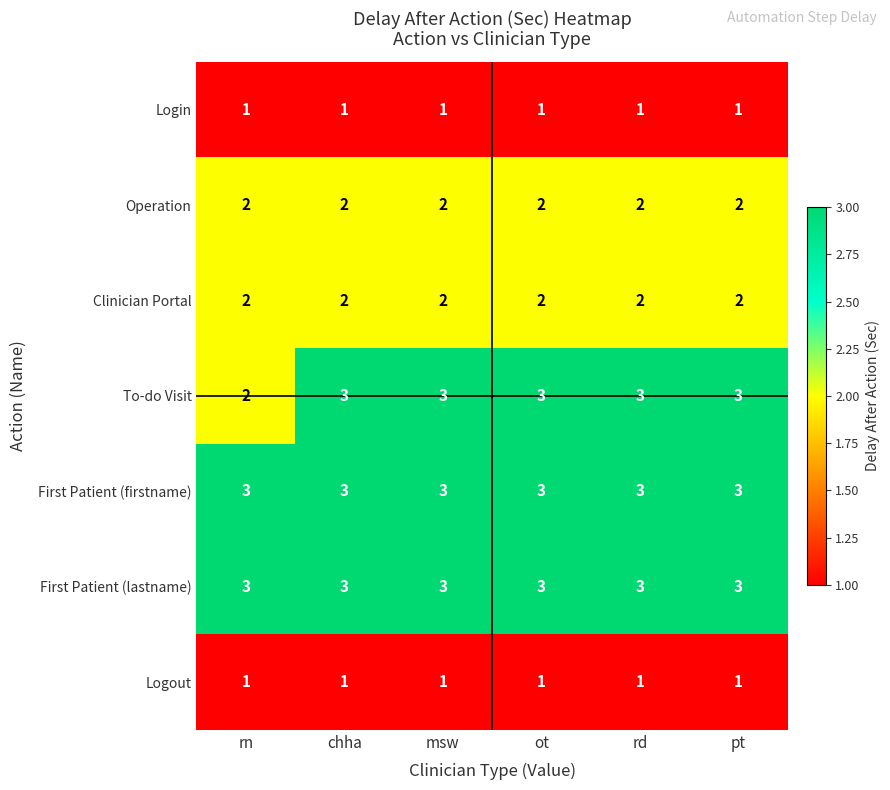

Which series changed the most between rn and rd?

To-do Visit